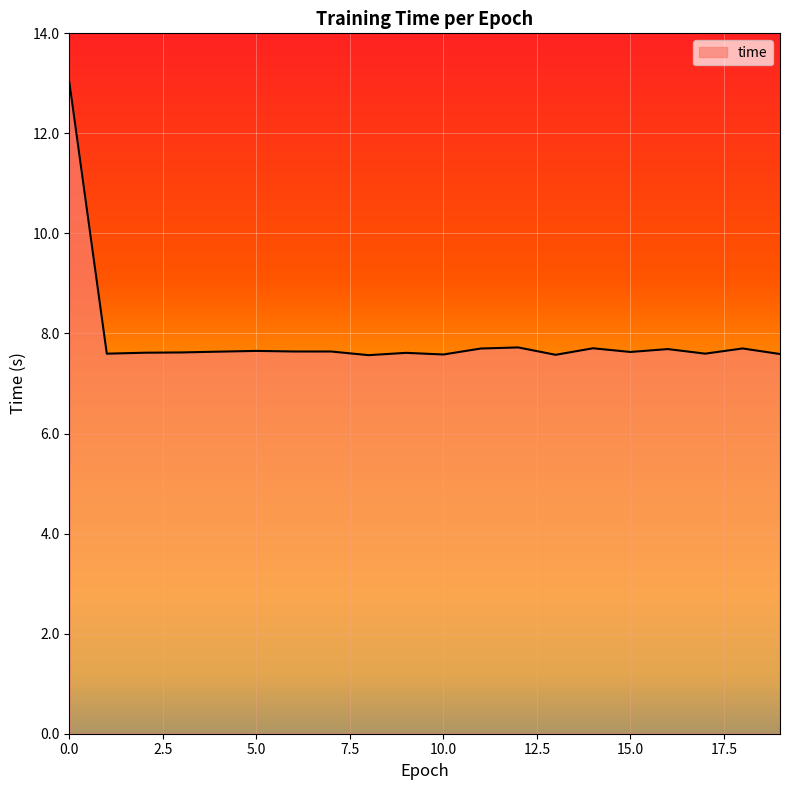

What is the maximum value shown in the chart?

13.0